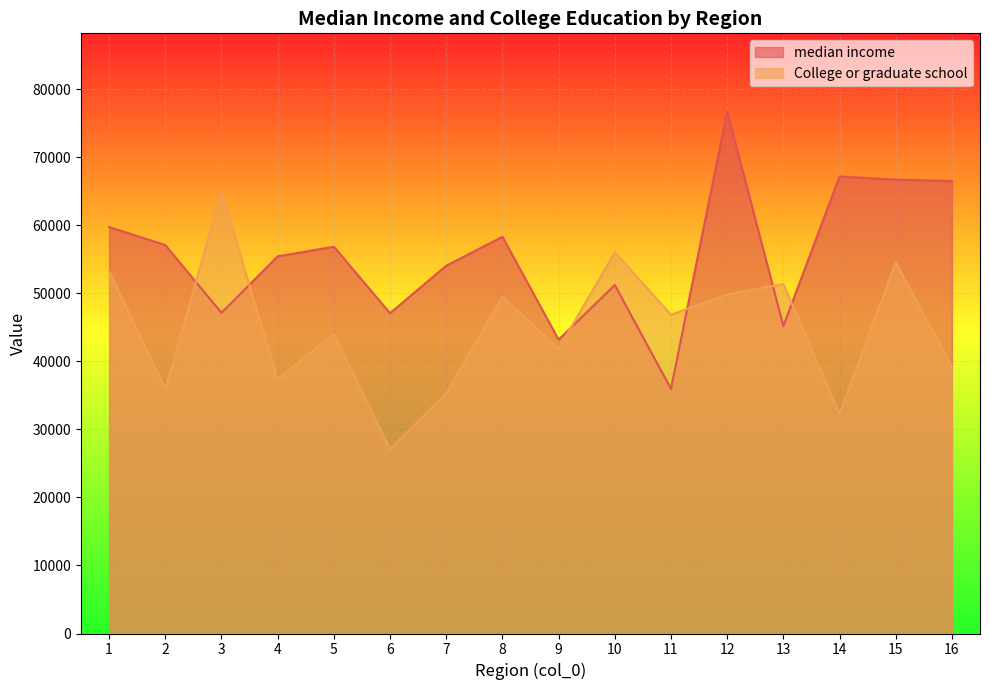

Which category has the lowest value across all series?

6